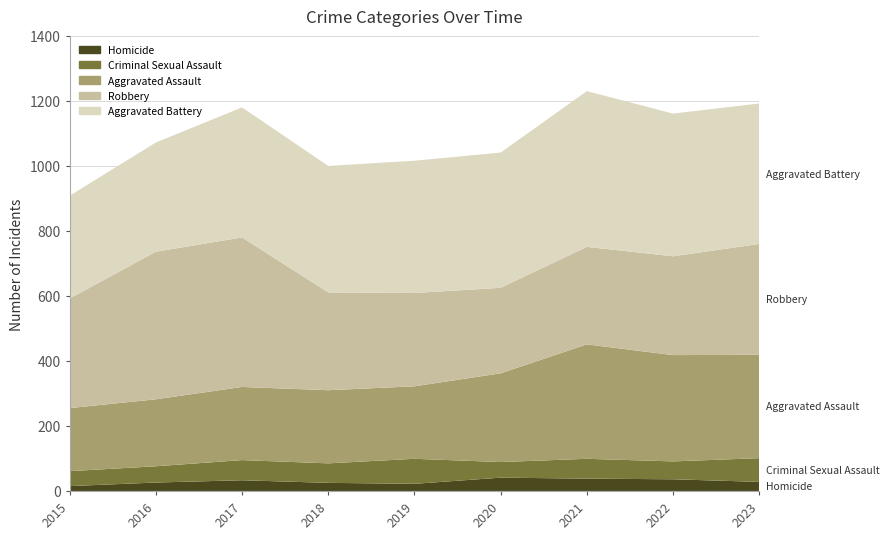

Reading left to right, transcribe all the data shown in this chart.

Homicide: 15	26	33	25	22	41	38	36	28
Criminal Sexual Assault: 46	50	62	60	77	48	61	55	73
Aggravated Assault: 194	206	225	225	223	273	352	327	318
Robbery: 337	454	460	301	287	263	300	304	341
Aggravated Battery: 316	336	400	389	407	416	479	439	432